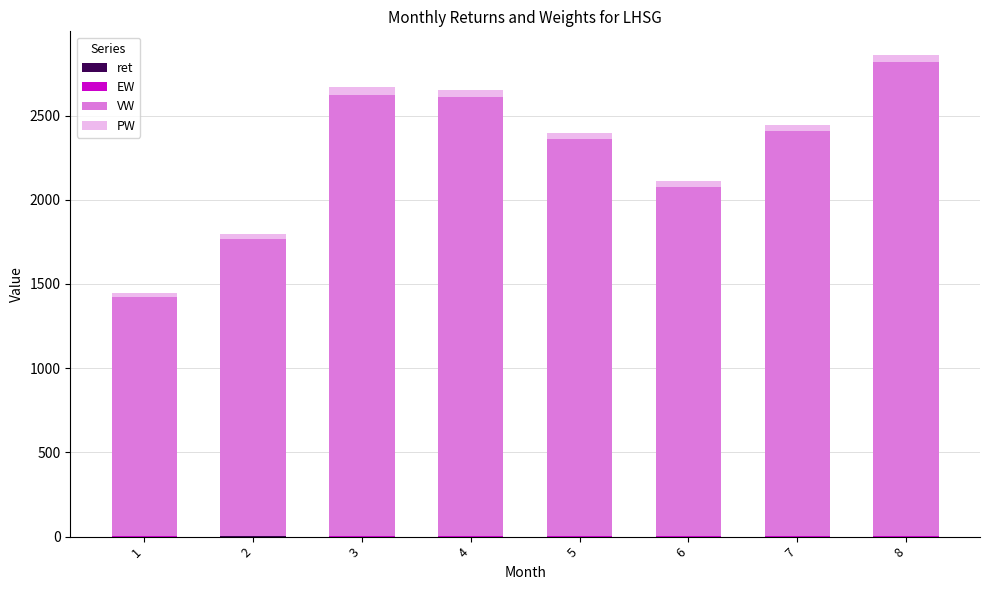

How many categories are shown in the chart?

8